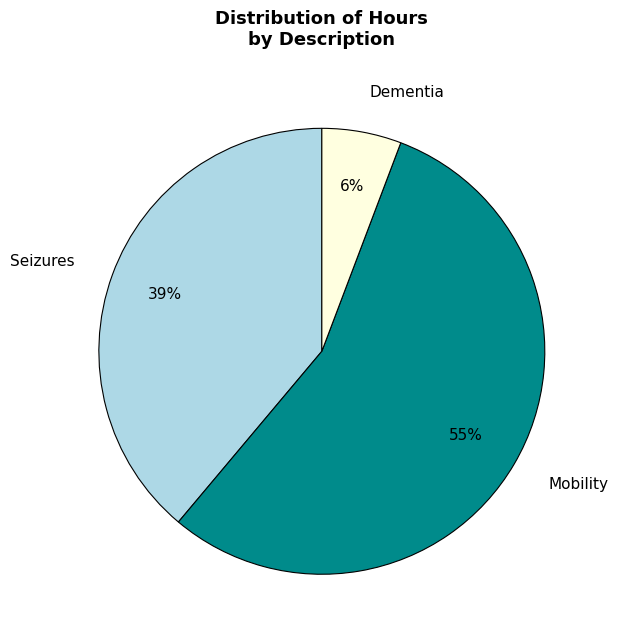

Between Mobility and Seizures, which is larger?

Mobility